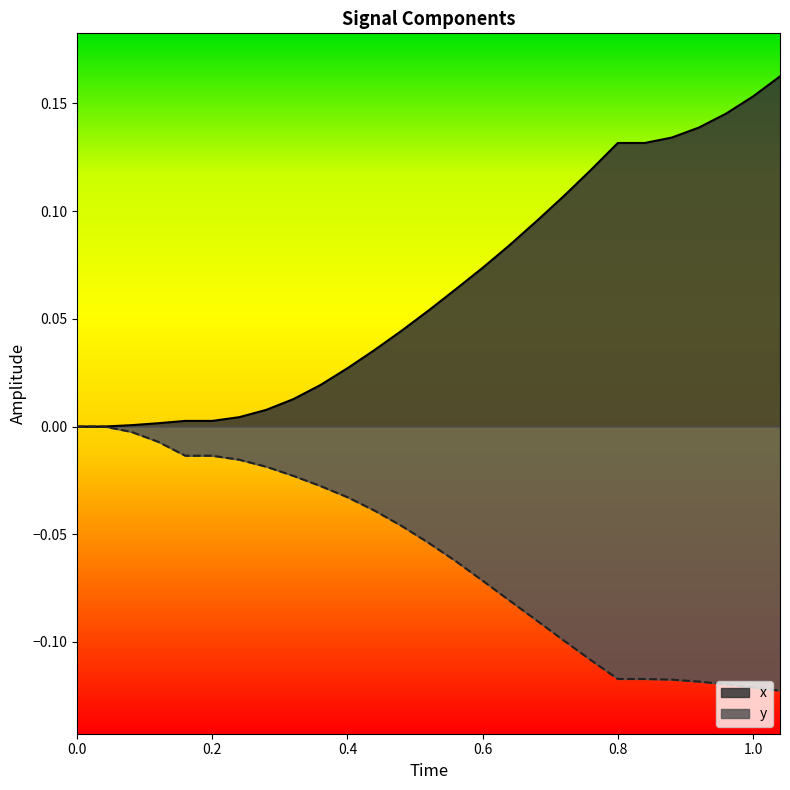

The x series shows -0.1 at 0.2. True or false?

False